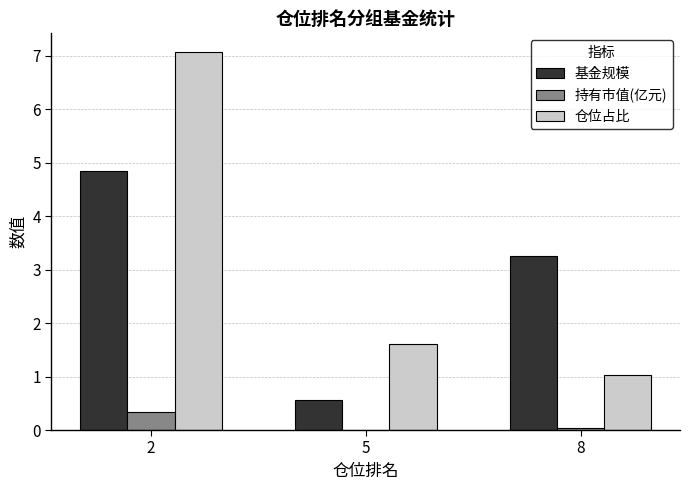

Which series changed the most between 2 and 8?

仓位占比